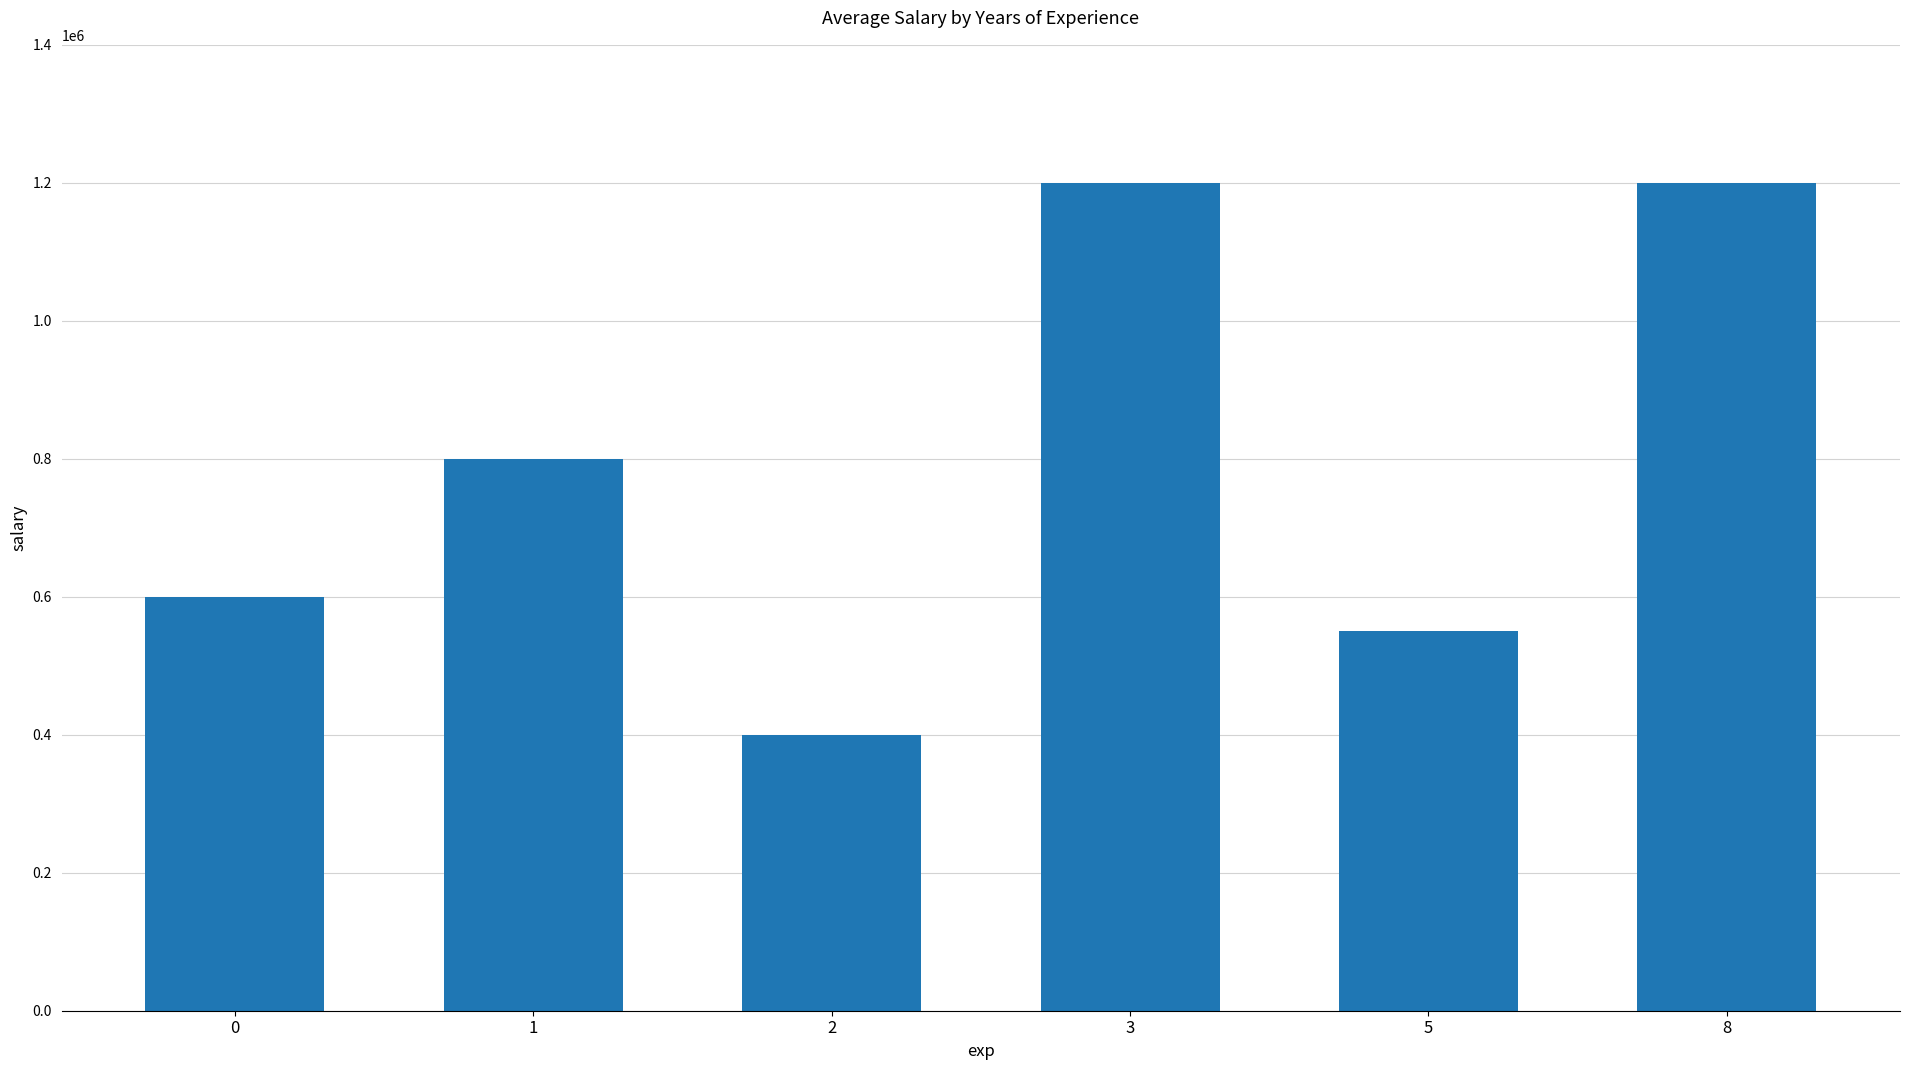

Between 1 and 2, which is larger?

1